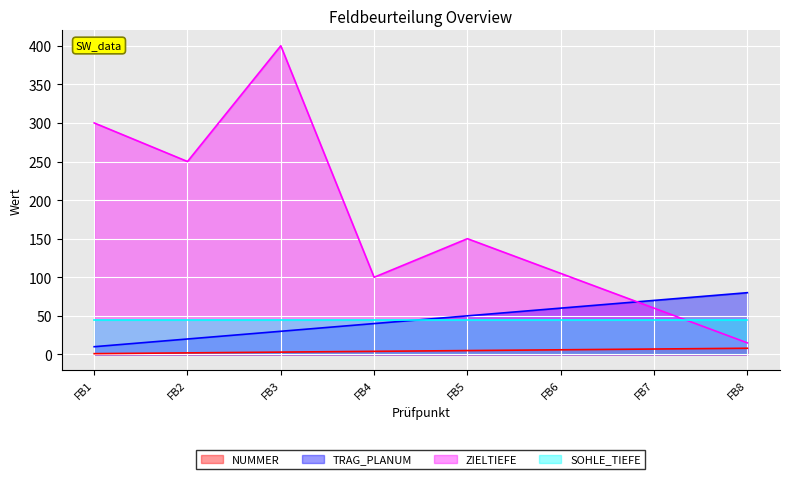

Which series has the largest range (max minus min)?

ZIELTIEFE